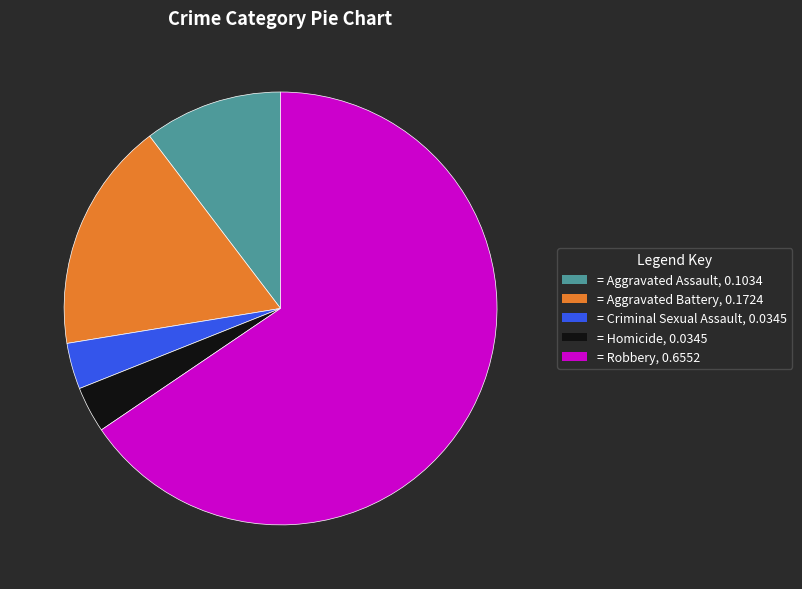

True or false: = Aggravated Battery, 0.1724 accounts for 7% of the total.

False